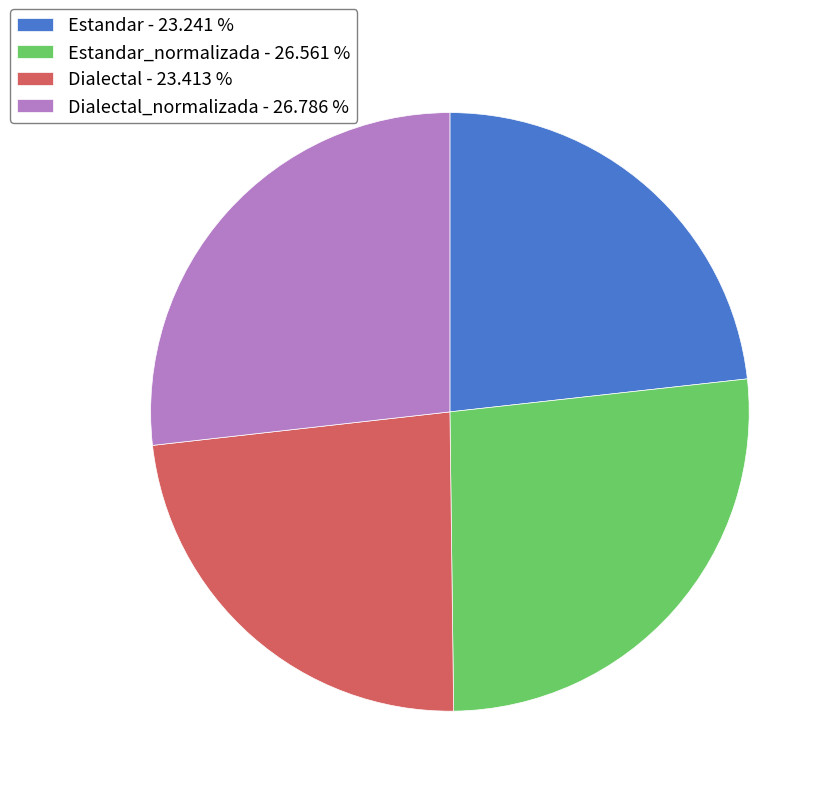

What is the ratio of the value at Estandar - 23.241 % to the value at Estandar_normalizada - 26.561 %?

0.9